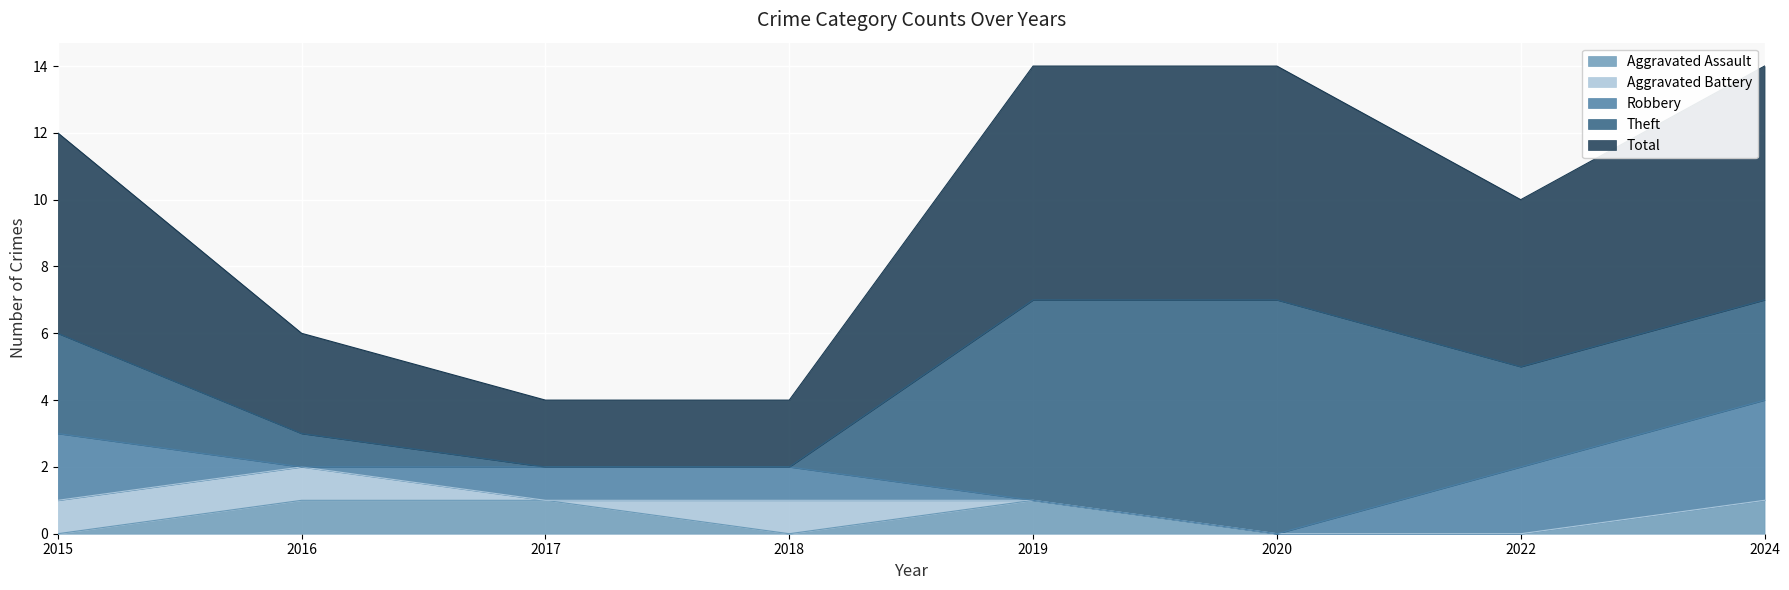

How many lines are shown in the chart?

5